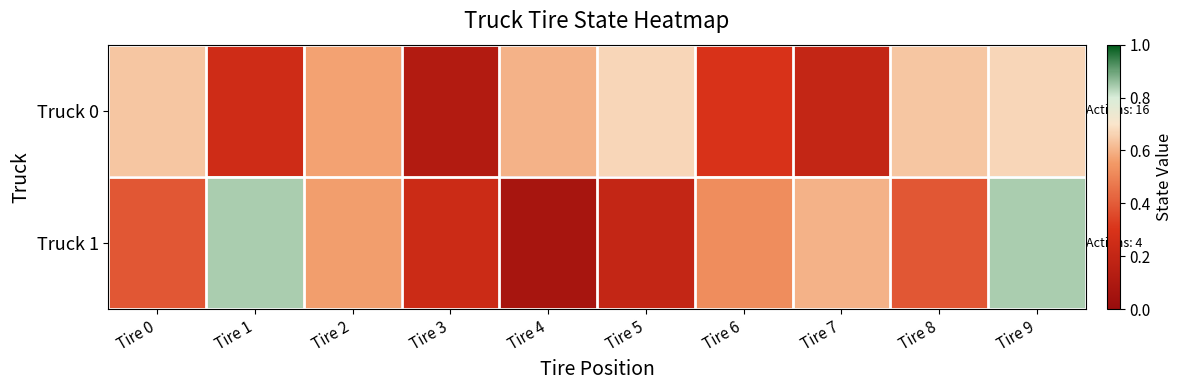

Reading left to right, what are all the values shown in this chart?

Truck 0: Tire 0=0.6	Tire 1=0.2	Tire 2=0.6	Tire 3=0.1	Tire 4=0.6	Tire 5=0.7	Tire 6=0.3	Tire 7=0.2	Tire 8=0.6	Tire 9=0.7
Truck 1: Tire 0=0.4	Tire 1=0.8	Tire 2=0.6	Tire 3=0.2	Tire 4=0.1	Tire 5=0.2	Tire 6=0.5	Tire 7=0.6	Tire 8=0.4	Tire 9=0.8